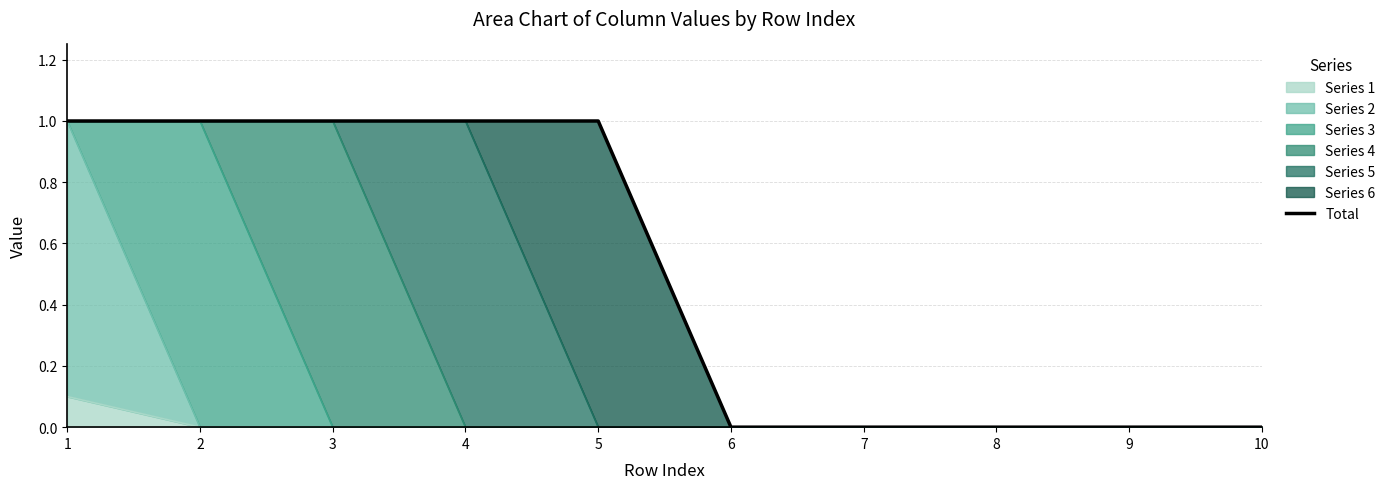

What is the value of the 1st point from the left?

1